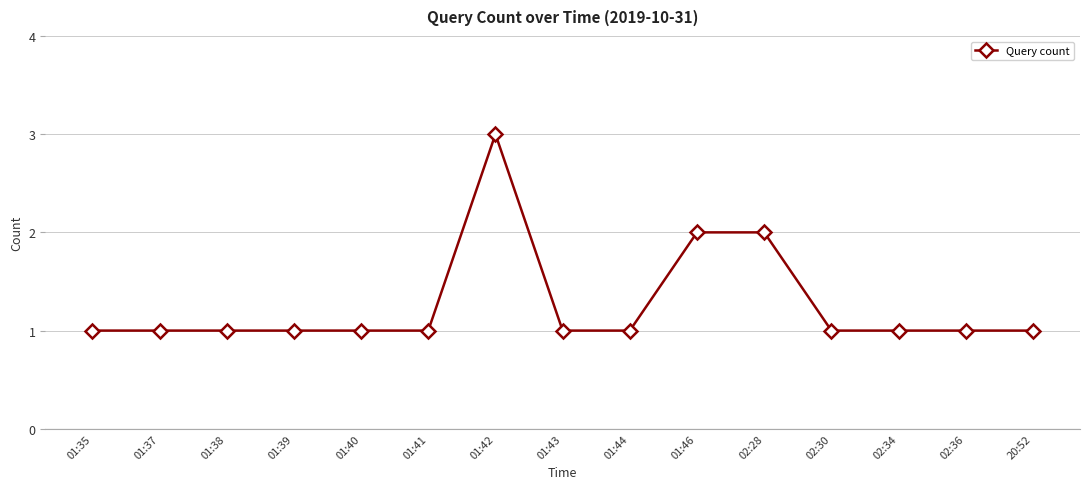

What is the maximum value shown in the chart?

3